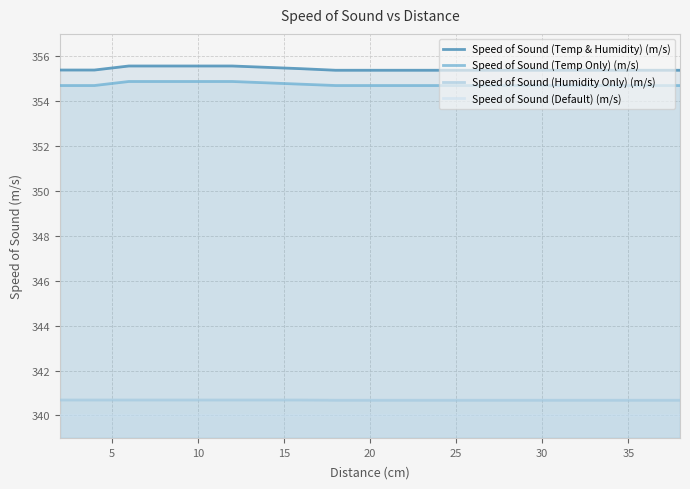

Which series has the widest spread of values?

Speed of Sound (Temp & Humidity) (m/s)